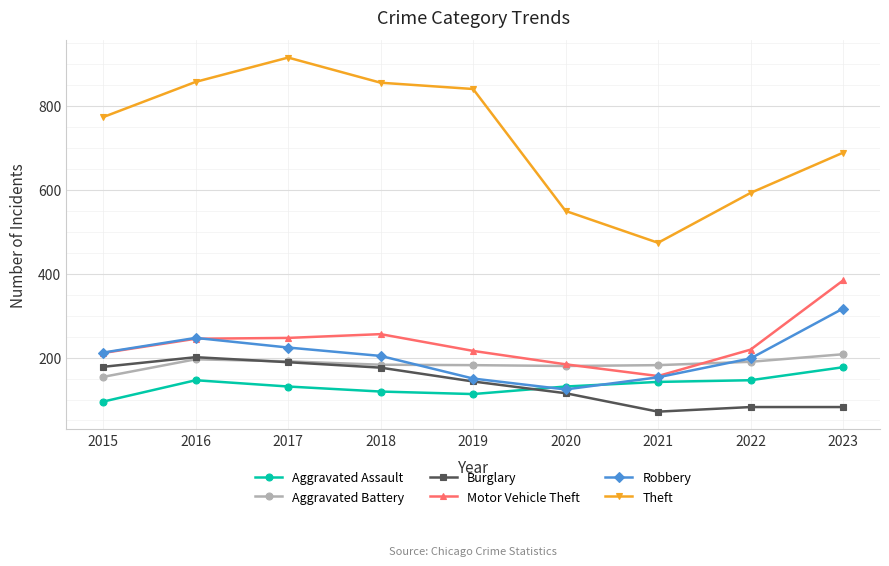

What is the difference between the highest and lowest values at 2017?

785